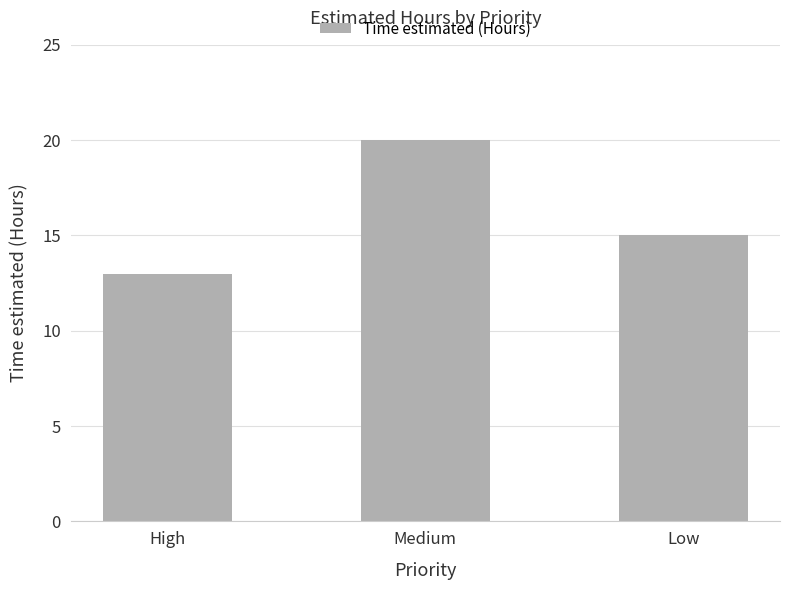

Reading left to right, what are all the values shown in this chart?

High=13	Medium=20	Low=15